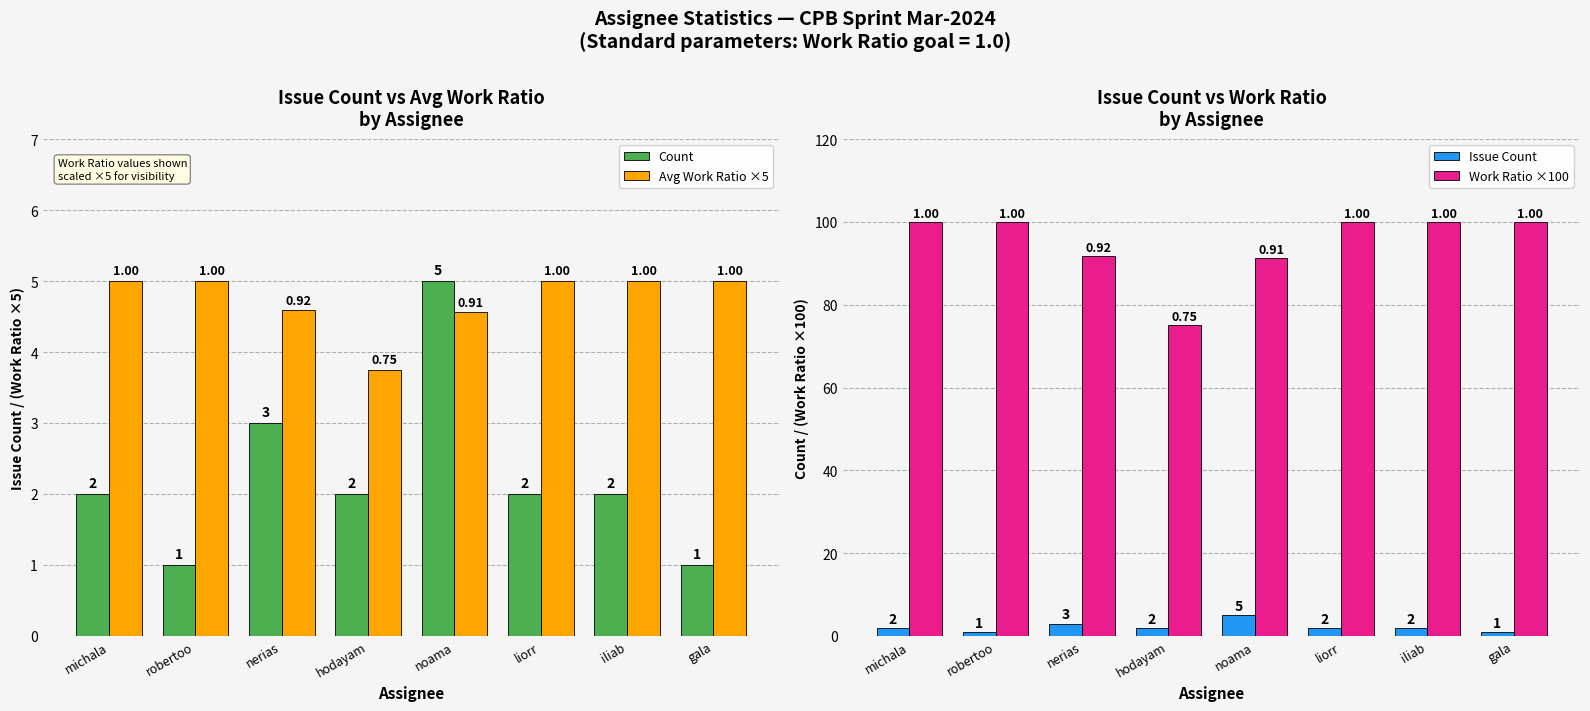

What are all the series names shown in the legend?

Count, Avg Work Ratio ×5, Issue Count, Work Ratio ×100